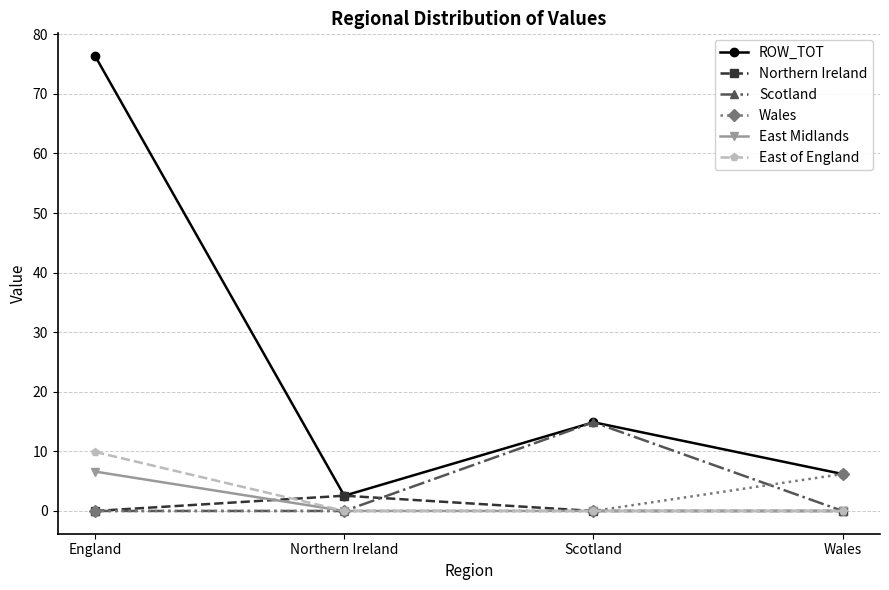

What are all the series names shown in the legend?

ROW_TOT, Northern Ireland, Scotland, Wales, East Midlands, East of England